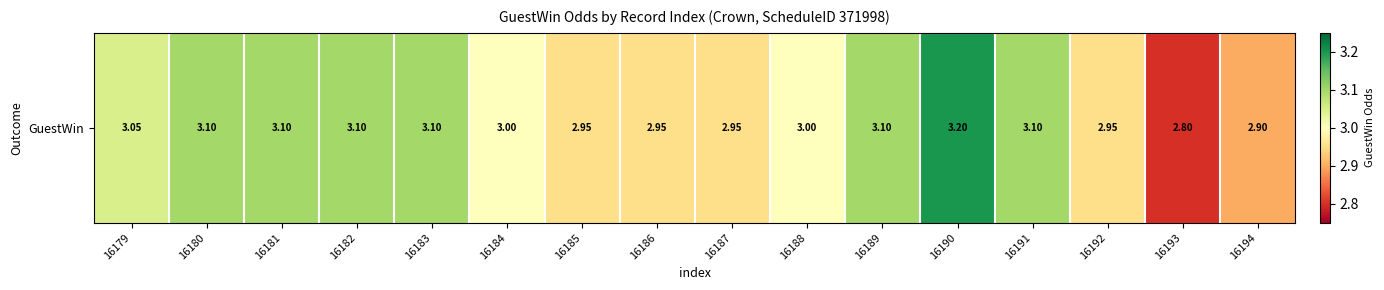

Count the number of values greater than 3.

8